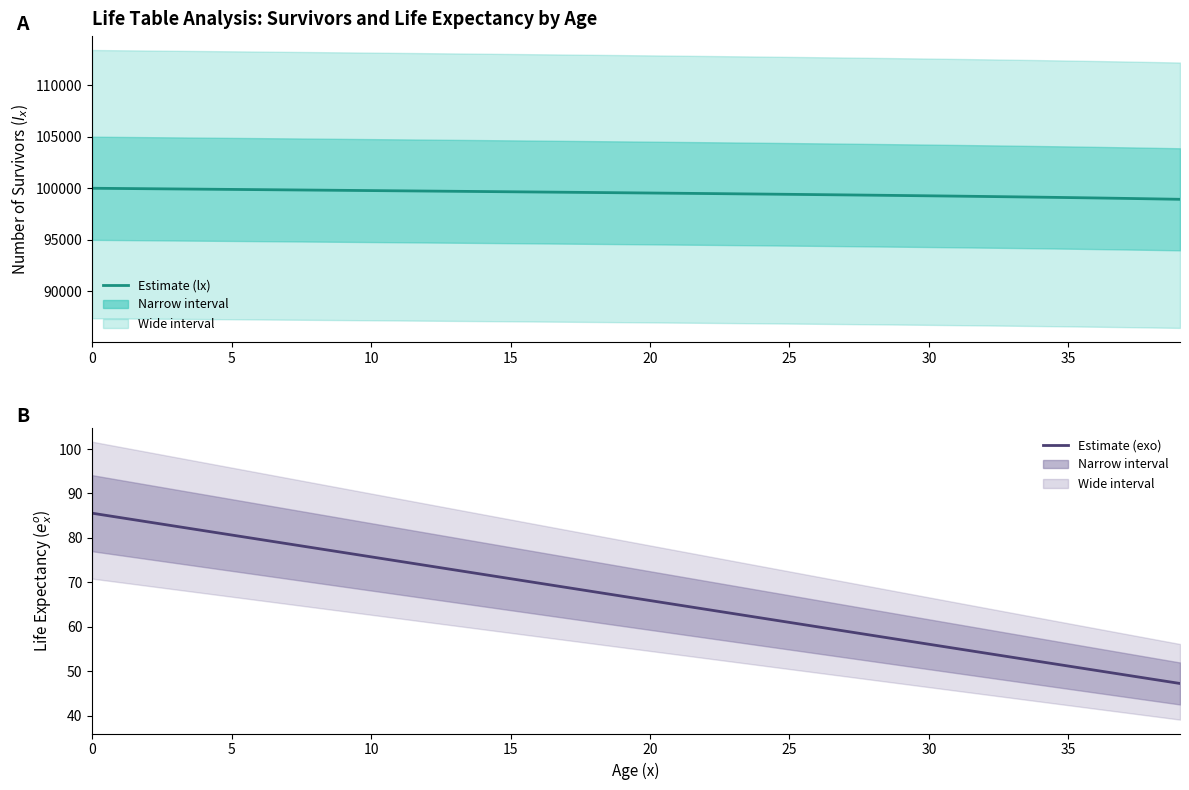

The lx (central) series shows 99327.6 at 28. True or false?

True